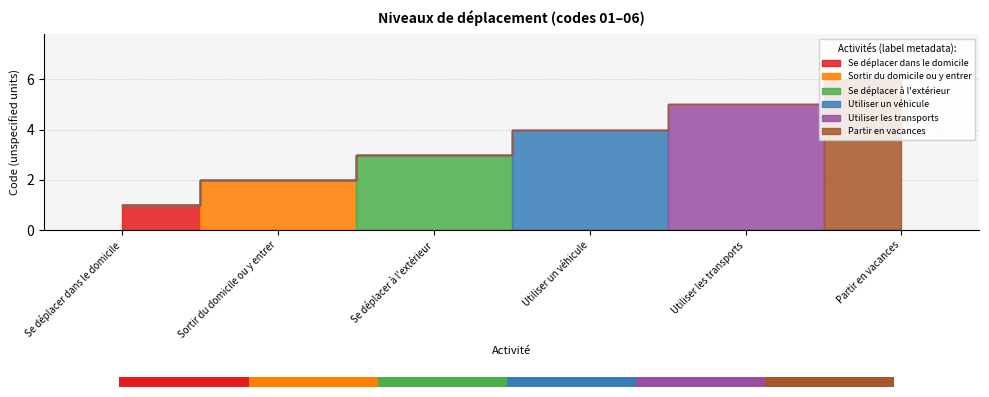

Does the chart contain stacked bars?

No